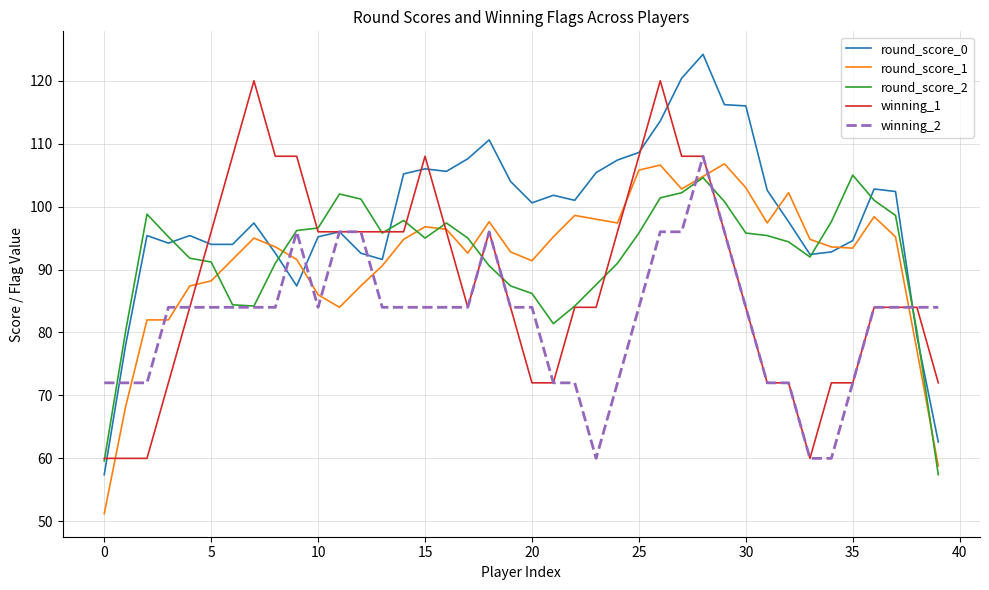

What is the greatest value displayed?

124.2